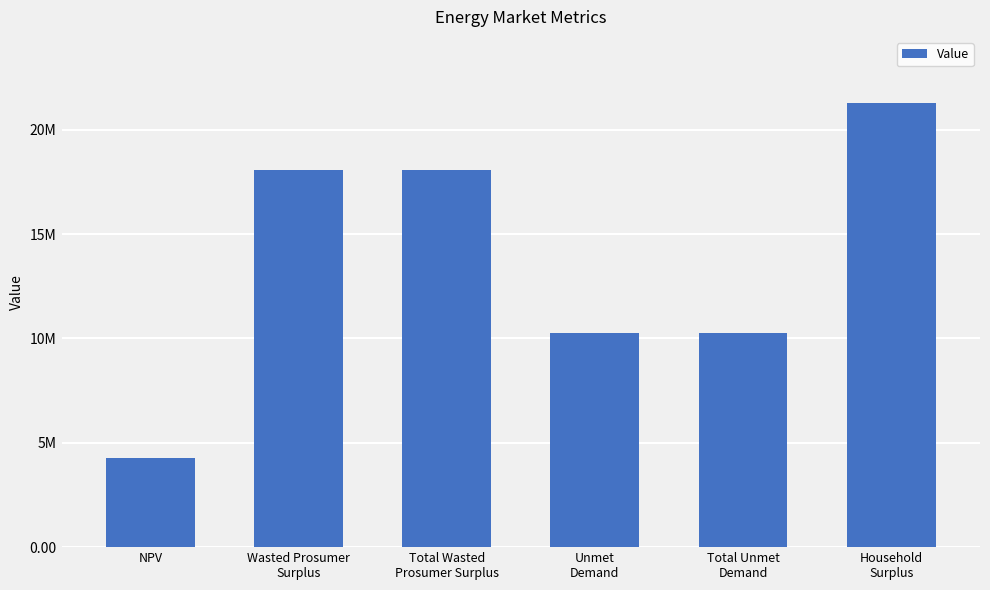

The chart shows a value of 32219200.6 at Total Wasted
Prosumer Surplus. True or false?

False